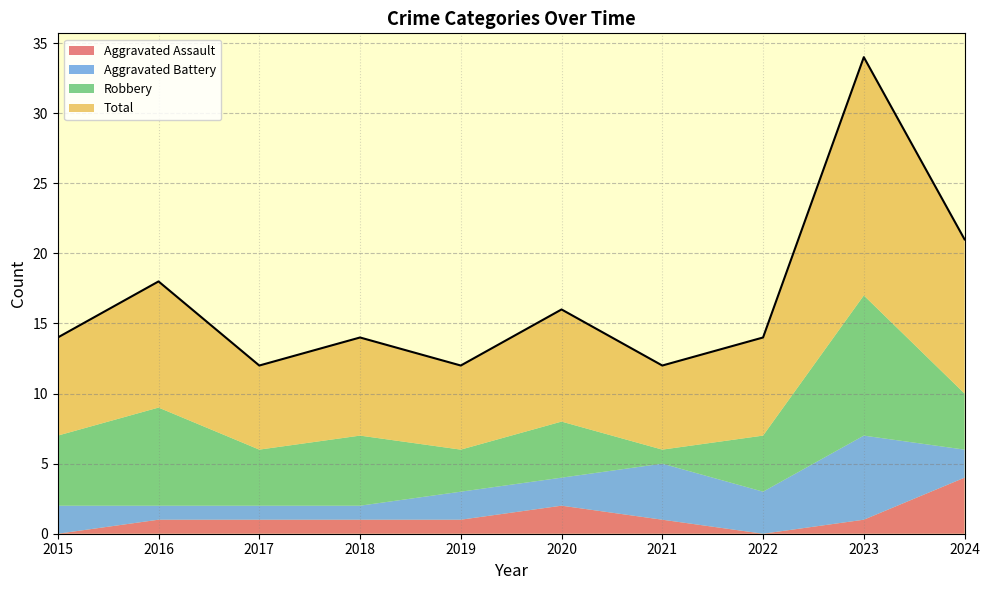

What is the sum of the Aggravated Battery values at 2023 and 2016?

7